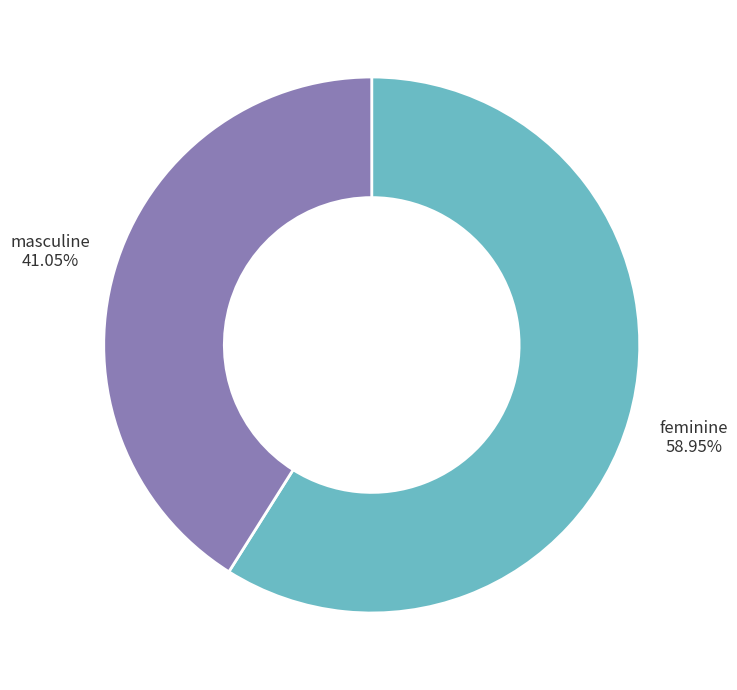

Is there a majority slice in this chart?

Yes